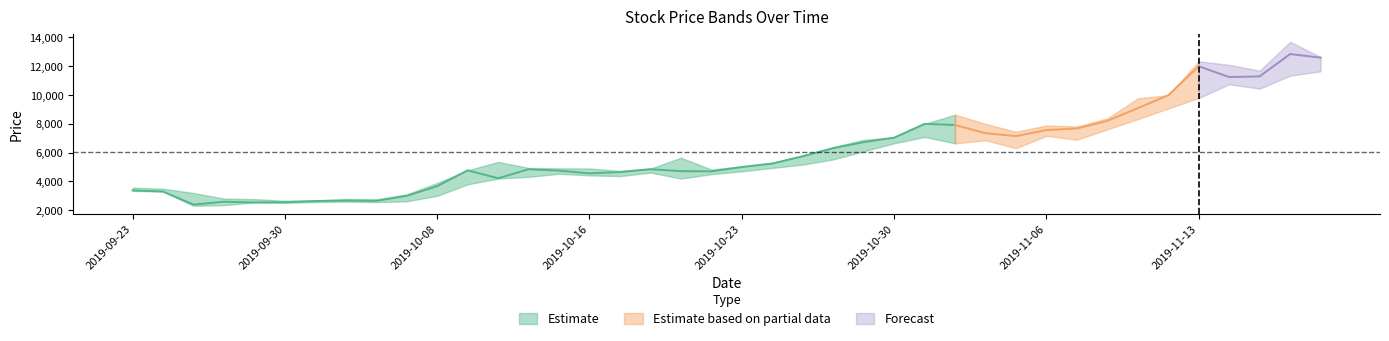

At which label does Low first exceed 4705?

2019-10-24